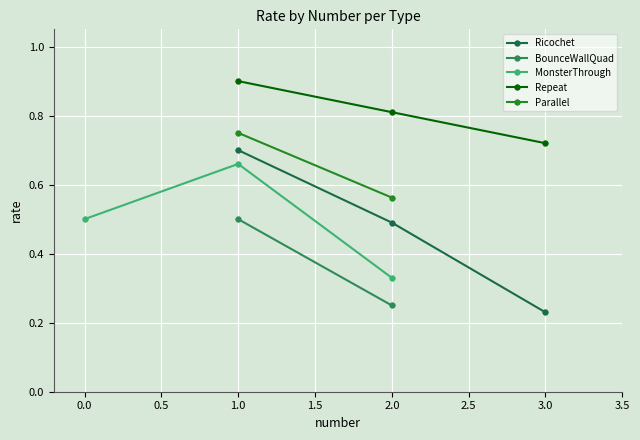

The MonsterThrough series shows 0.2 at 2.0. True or false?

False